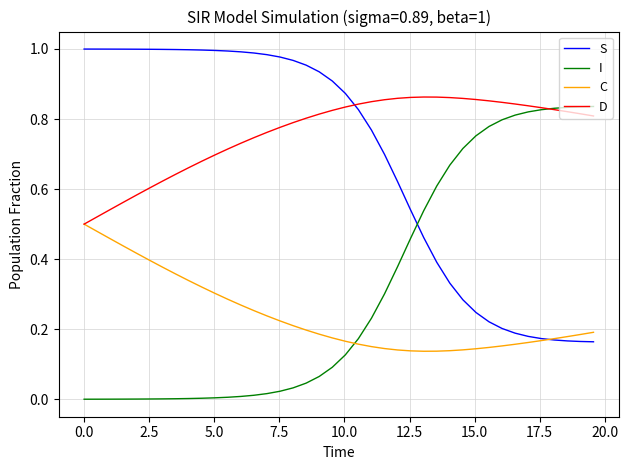

Which series has the largest total across all categories?

D